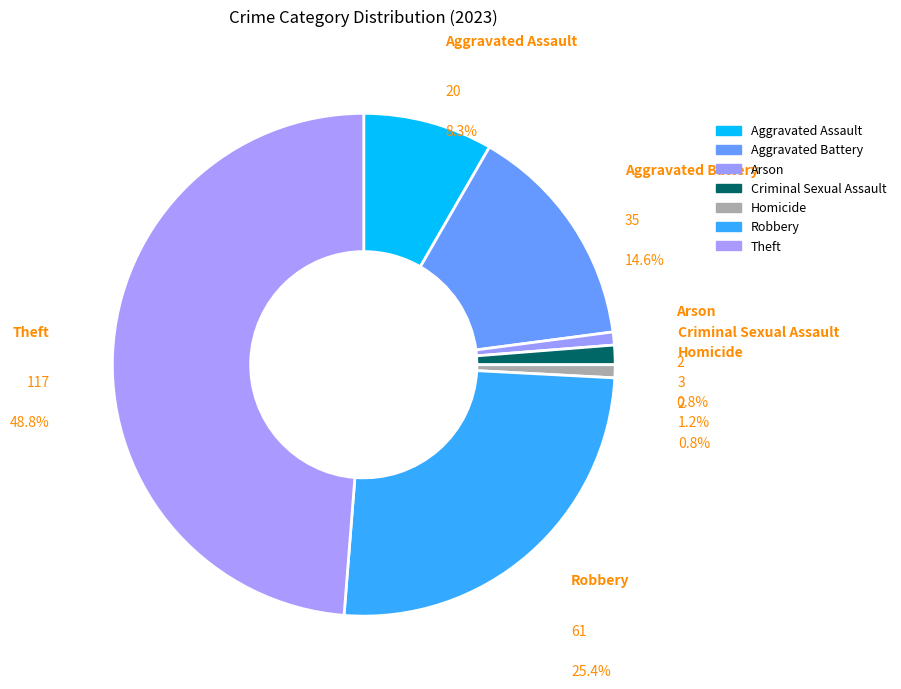

Which category has the smallest portion of the pie?

Arson